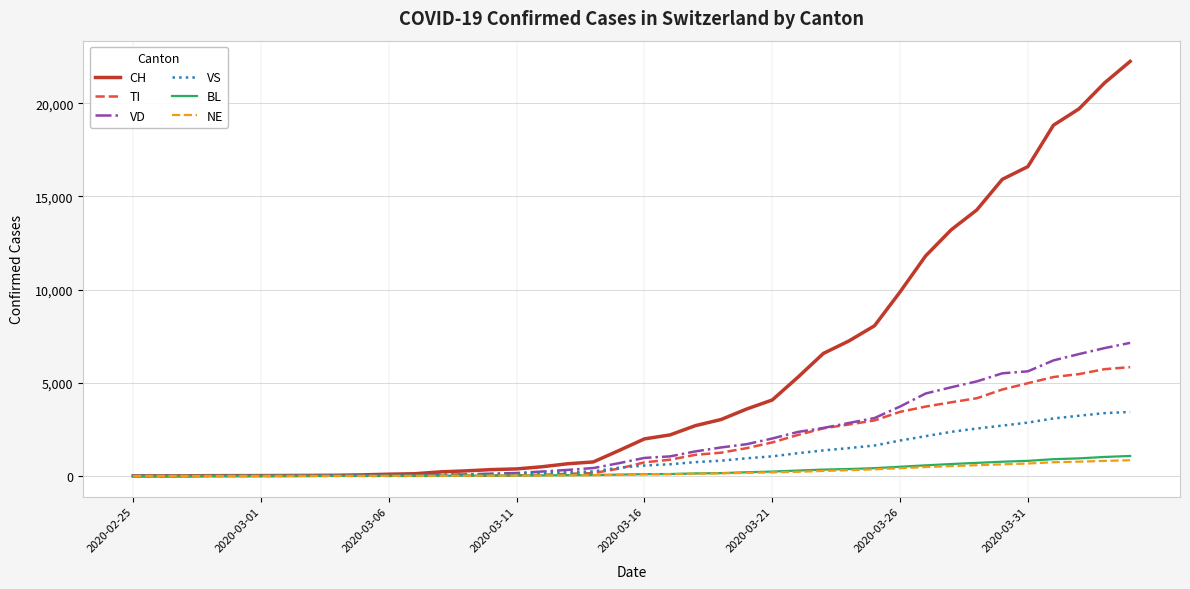

Which series has the largest range (max minus min)?

CH